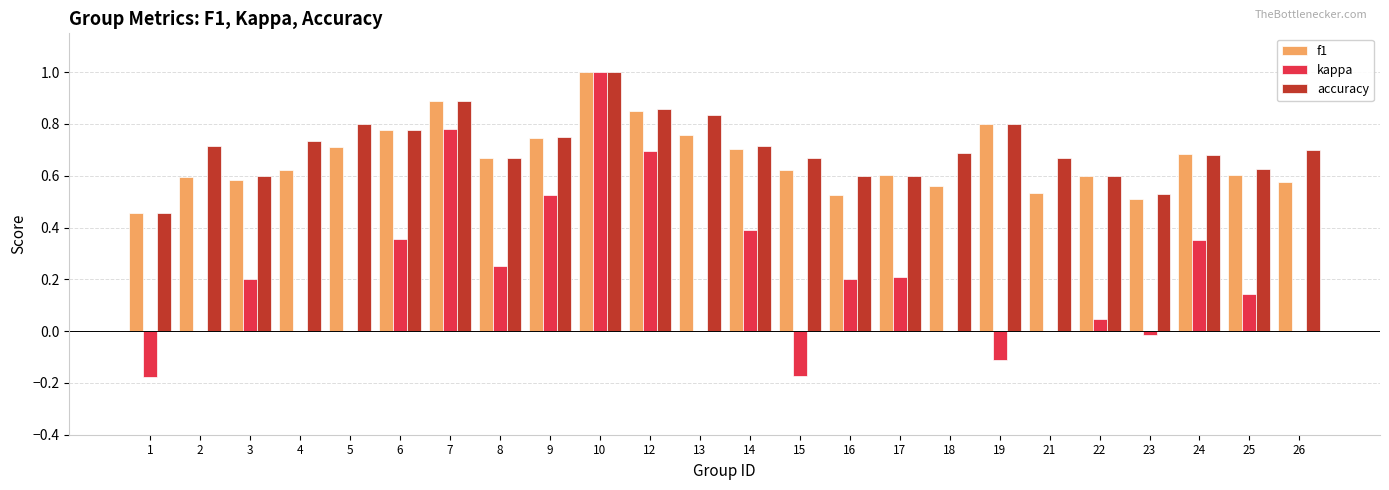

Is it true that kappa equals 0.4 at 8?

False